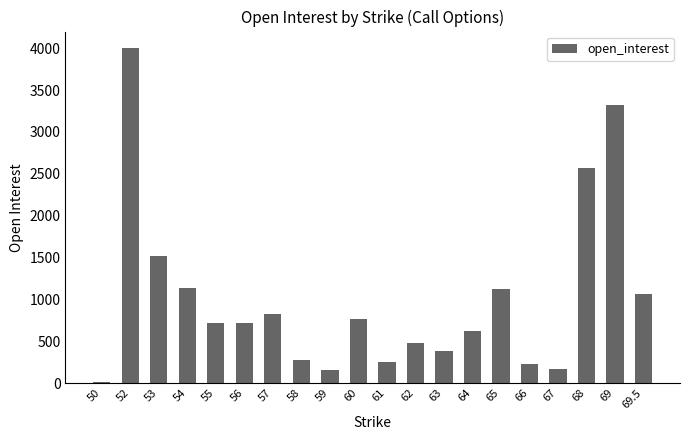

Where does the data first go above 720?

52